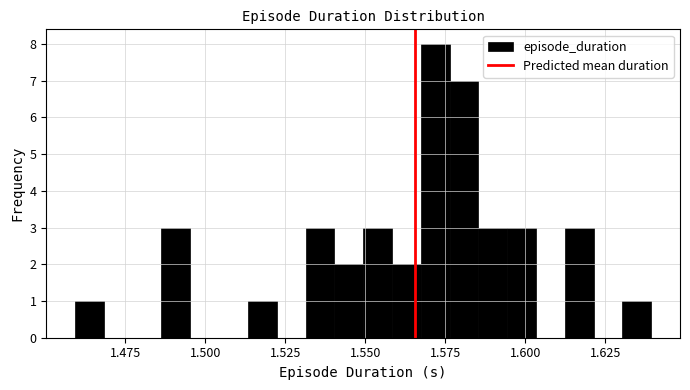

Read against the x-axis, roughly where is the centre of the tallest bar?

1.570